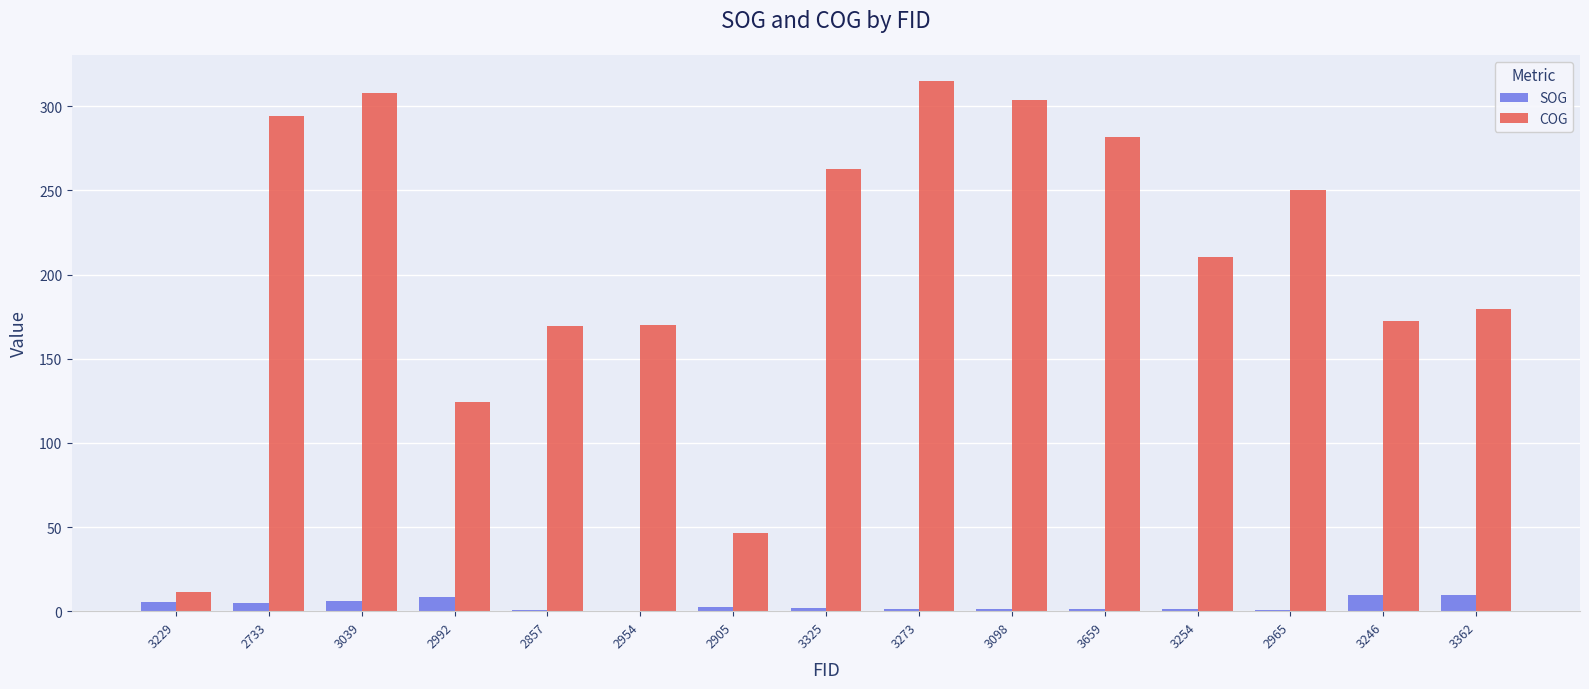

At which label does COG first exceed 210?

2733